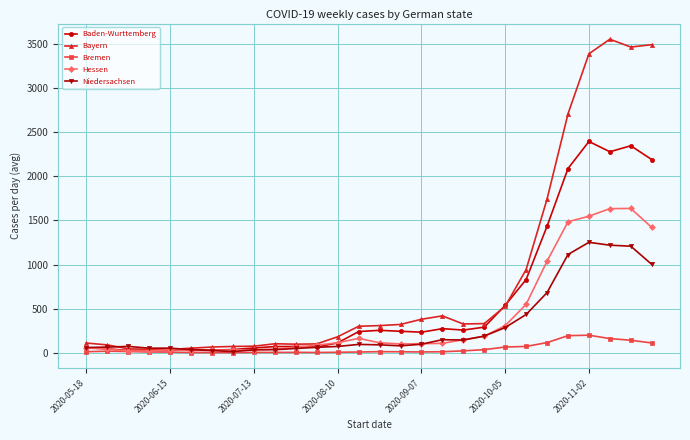

Which series has the largest total across all categories?

Bayern